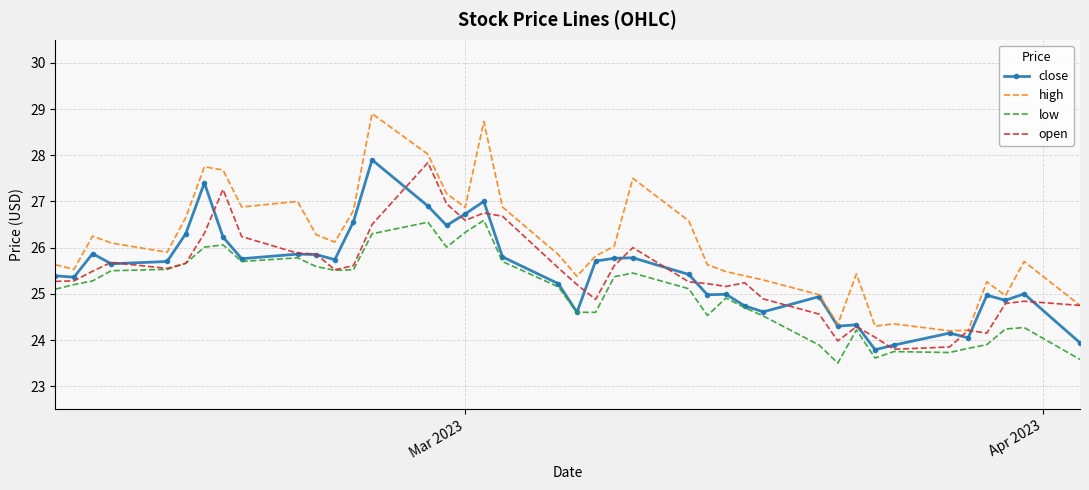

Which series has the largest total across all categories?

high